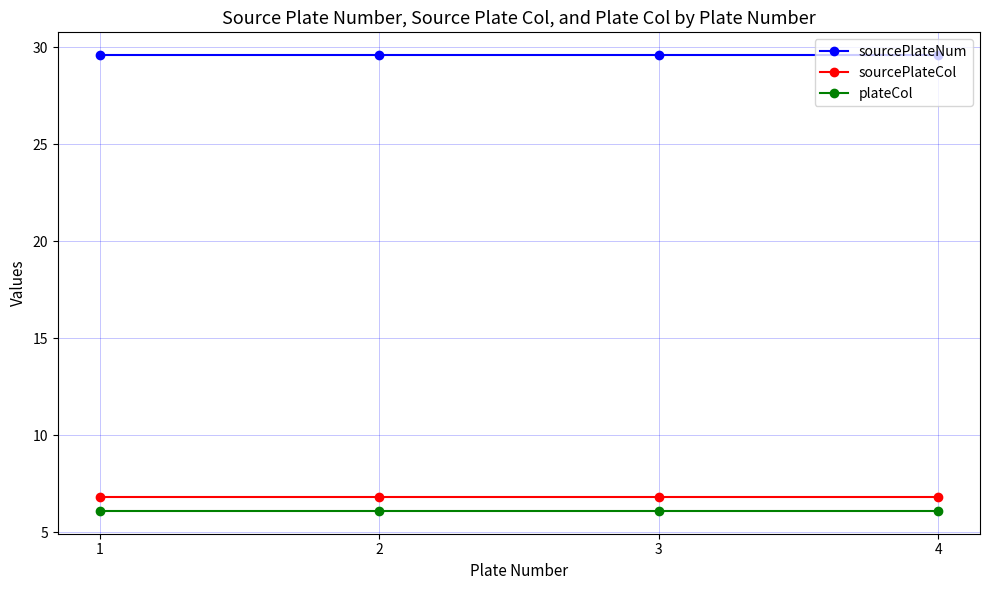

True or false: sourcePlateNum and plateCol cross at least once.

False